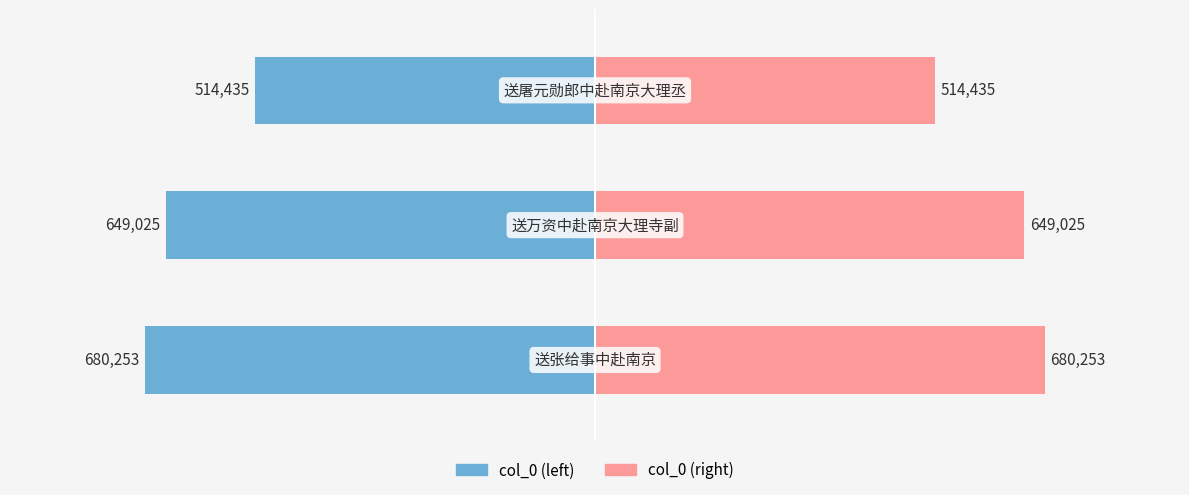

Which series has the largest range (max minus min)?

col_0 (left)